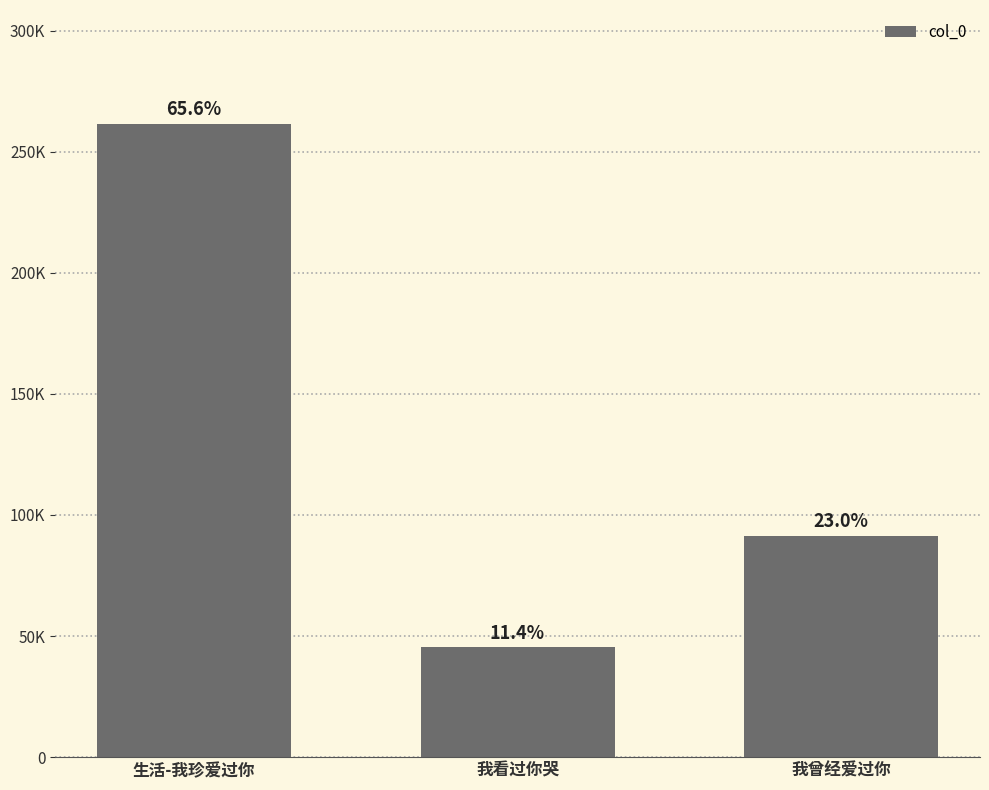

How many values exceed 91477?

1